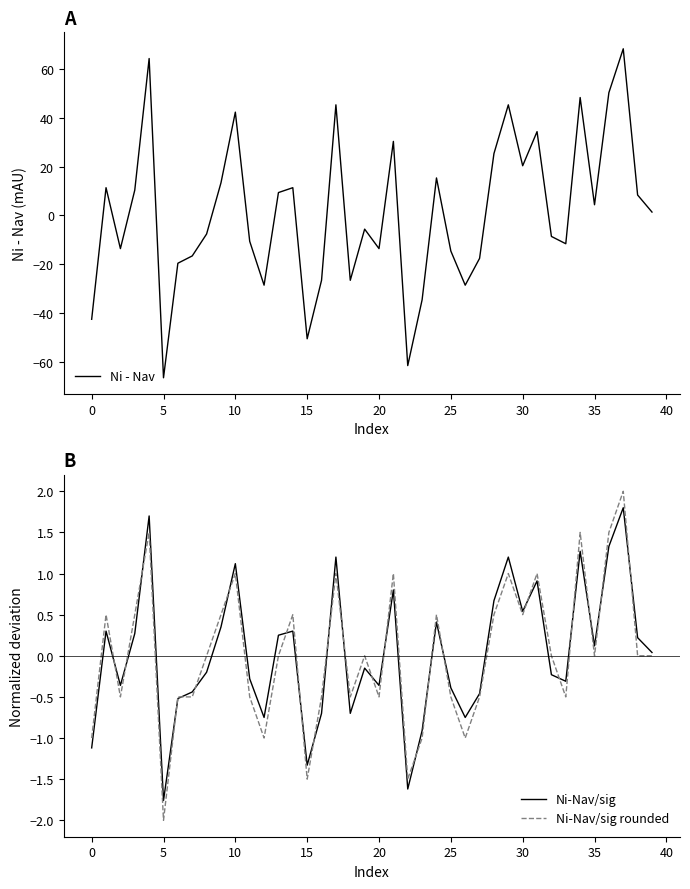

Which category has the lowest value in the Ni-Nav/sig rounded series?

5